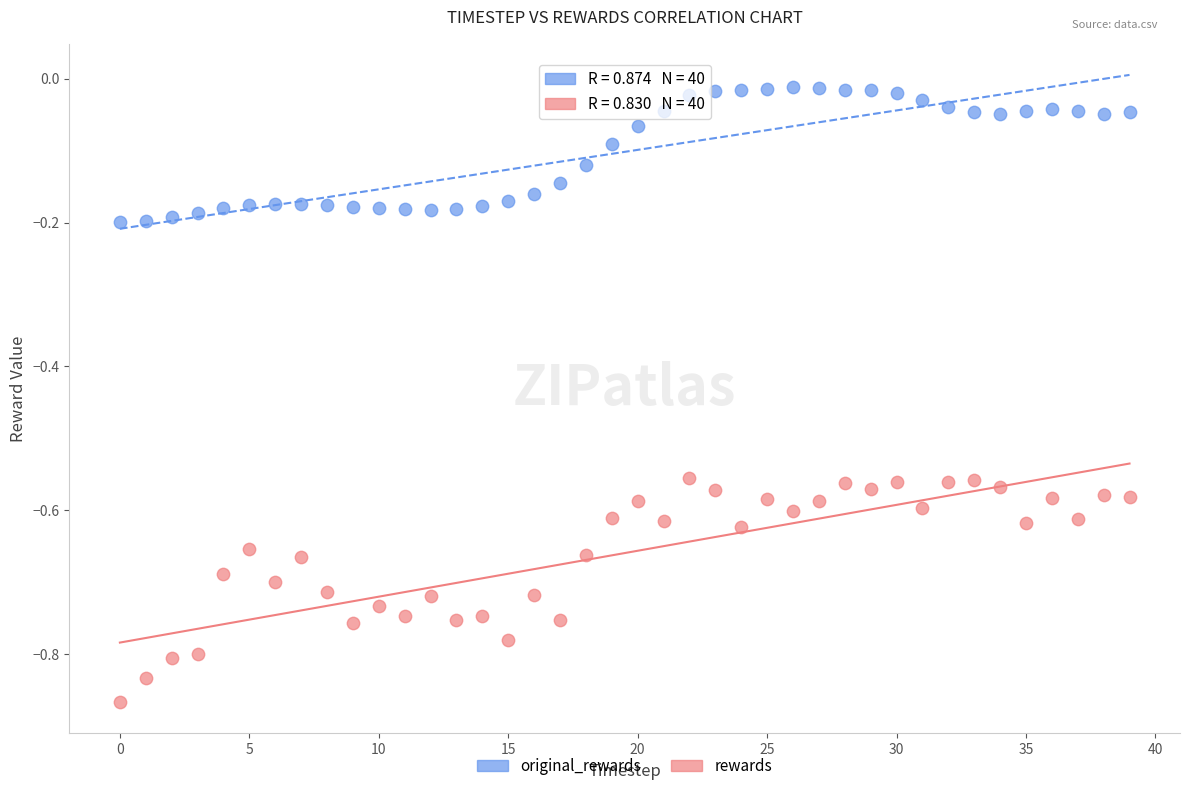

Which series contains the lowest Y value?

rewards